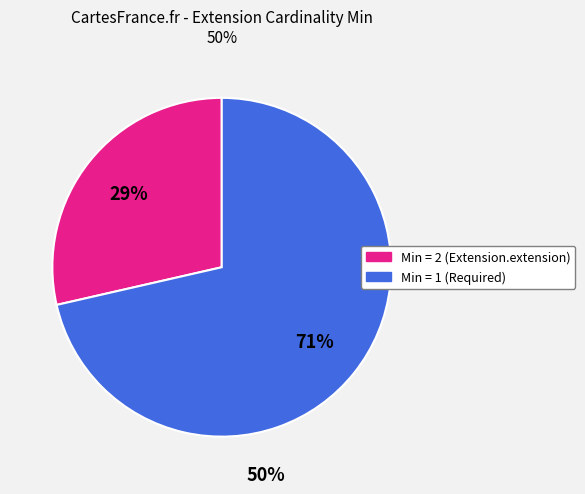

How many slices are in this pie chart?

2